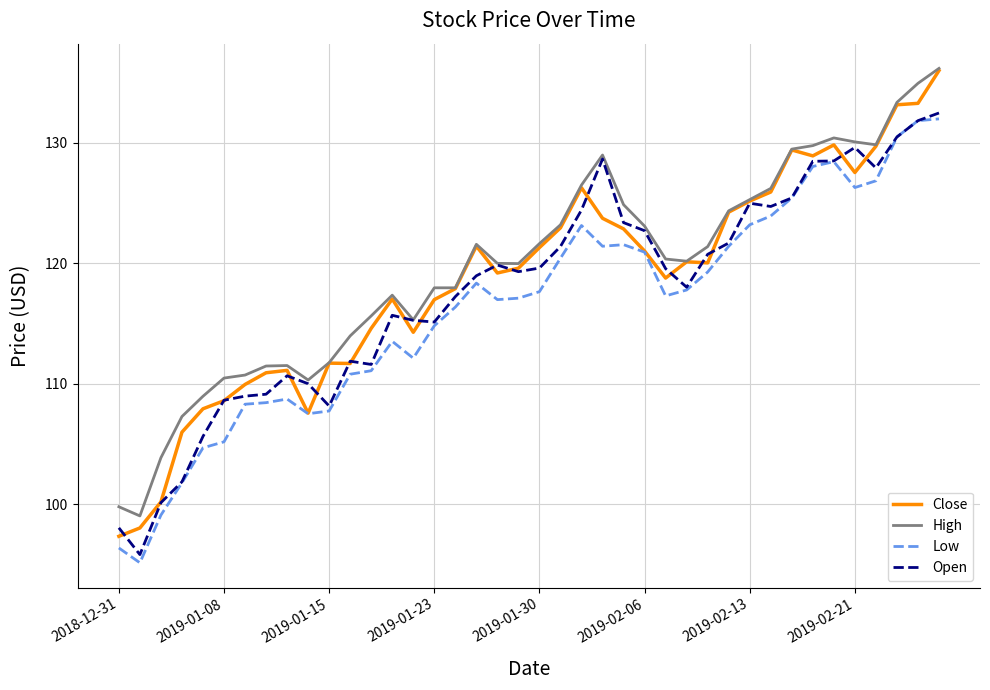

Does the chart have visible grid lines?

Yes